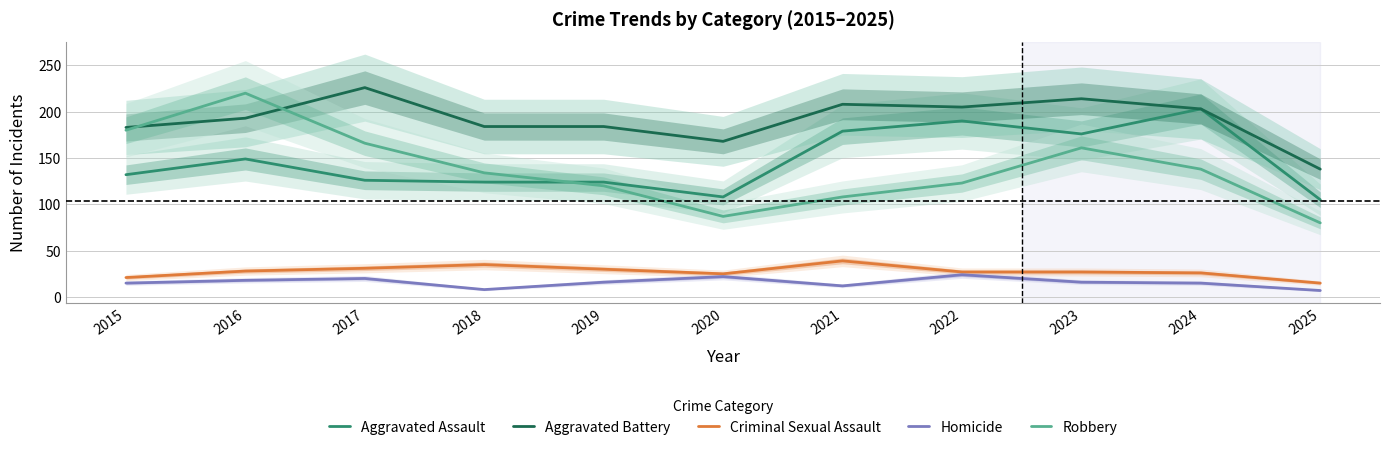

True or false: Criminal Sexual Assault and Aggravated Assault cross at least once.

False